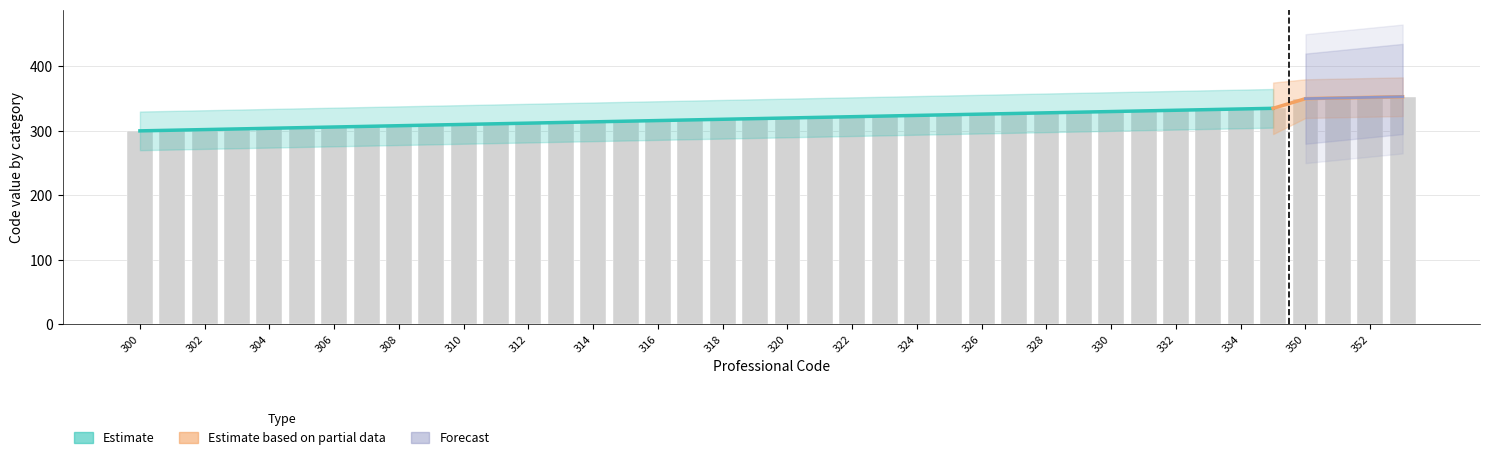

Which series has the largest total across all categories?

Estimate